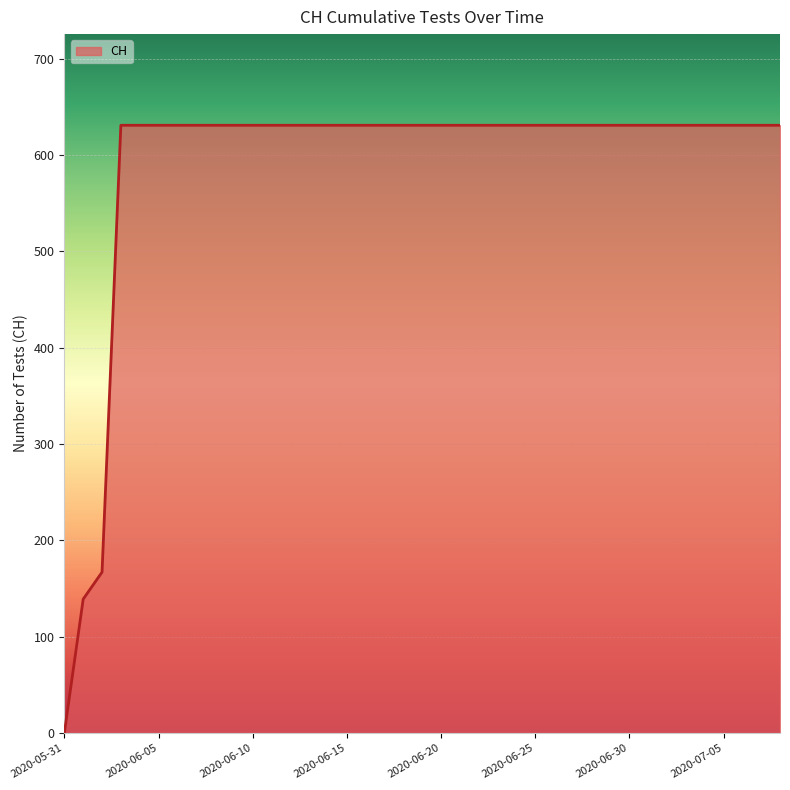

What is the difference between the maximum and minimum values?

631